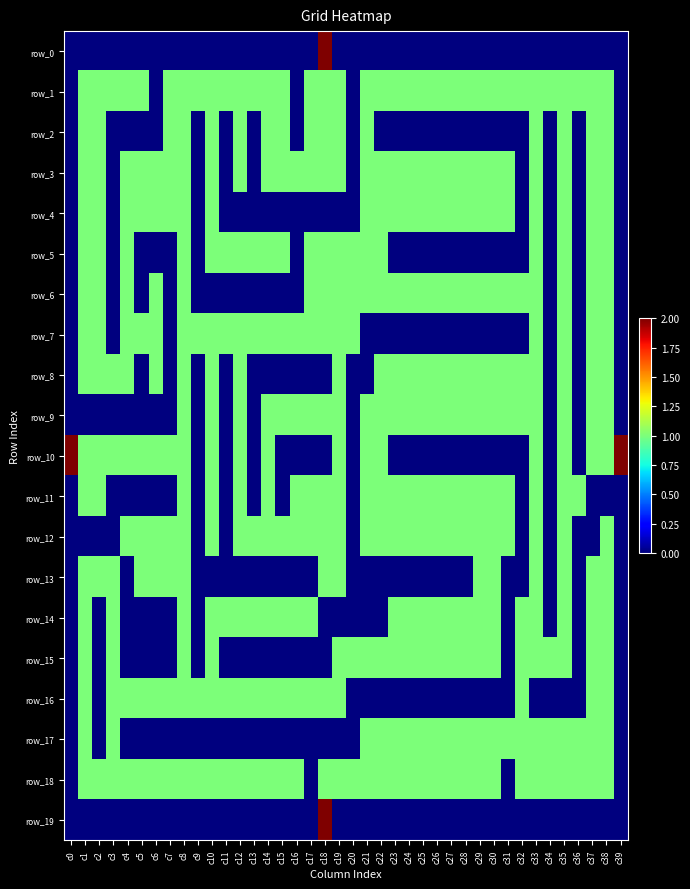

Reading left to right, list all the values displayed in this chart.

row_0: c0=0	c1=0	c2=0	c3=0	c4=0	c5=0	c6=0	c7=0	c8=0	c9=0	c10=0	c11=0	c12=0	c13=0	c14=0	c15=0	c16=0	c17=0	c18=2	c19=0	c20=0	c21=0	c22=0	c23=0	c24=0	c25=0	c26=0	c27=0	c28=0	c29=0	c30=0	c31=0	c32=0	c33=0	c34=0	c35=0	c36=0	c37=0	c38=0	c39=0
row_1: c0=0	c1=1	c2=1	c3=1	c4=1	c5=1	c6=0	c7=1	c8=1	c9=1	c10=1	c11=1	c12=1	c13=1	c14=1	c15=1	c16=0	c17=1	c18=1	c19=1	c20=0	c21=1	c22=1	c23=1	c24=1	c25=1	c26=1	c27=1	c28=1	c29=1	c30=1	c31=1	c32=1	c33=1	c34=1	c35=1	c36=1	c37=1	c38=1	c39=0
row_2: c0=0	c1=1	c2=1	c3=0	c4=0	c5=0	c6=0	c7=1	c8=1	c9=0	c10=1	c11=0	c12=1	c13=0	c14=1	c15=1	c16=0	c17=1	c18=1	c19=1	c20=0	c21=1	c22=0	c23=0	c24=0	c25=0	c26=0	c27=0	c28=0	c29=0	c30=0	c31=0	c32=0	c33=1	c34=0	c35=1	c36=0	c37=1	c38=1	c39=0
row_3: c0=0	c1=1	c2=1	c3=0	c4=1	c5=1	c6=1	c7=1	c8=1	c9=0	c10=1	c11=0	c12=1	c13=0	c14=1	c15=1	c16=1	c17=1	c18=1	c19=1	c20=0	c21=1	c22=1	c23=1	c24=1	c25=1	c26=1	c27=1	c28=1	c29=1	c30=1	c31=1	c32=0	c33=1	c34=0	c35=1	c36=0	c37=1	c38=1	c39=0
row_4: c0=0	c1=1	c2=1	c3=0	c4=1	c5=1	c6=1	c7=1	c8=1	c9=0	c10=1	c11=0	c12=0	c13=0	c14=0	c15=0	c16=0	c17=0	c18=0	c19=0	c20=0	c21=1	c22=1	c23=1	c24=1	c25=1	c26=1	c27=1	c28=1	c29=1	c30=1	c31=1	c32=0	c33=1	c34=0	c35=1	c36=0	c37=1	c38=1	c39=0
row_5: c0=0	c1=1	c2=1	c3=0	c4=1	c5=0	c6=0	c7=0	c8=1	c9=0	c10=1	c11=1	c12=1	c13=1	c14=1	c15=1	c16=0	c17=1	c18=1	c19=1	c20=1	c21=1	c22=1	c23=0	c24=0	c25=0	c26=0	c27=0	c28=0	c29=0	c30=0	c31=0	c32=0	c33=1	c34=0	c35=1	c36=0	c37=1	c38=1	c39=0
row_6: c0=0	c1=1	c2=1	c3=0	c4=1	c5=0	c6=1	c7=0	c8=1	c9=0	c10=0	c11=0	c12=0	c13=0	c14=0	c15=0	c16=0	c17=1	c18=1	c19=1	c20=1	c21=1	c22=1	c23=1	c24=1	c25=1	c26=1	c27=1	c28=1	c29=1	c30=1	c31=1	c32=1	c33=1	c34=0	c35=1	c36=0	c37=1	c38=1	c39=0
row_7: c0=0	c1=1	c2=1	c3=0	c4=1	c5=1	c6=1	c7=0	c8=1	c9=1	c10=1	c11=1	c12=1	c13=1	c14=1	c15=1	c16=1	c17=1	c18=1	c19=1	c20=1	c21=0	c22=0	c23=0	c24=0	c25=0	c26=0	c27=0	c28=0	c29=0	c30=0	c31=0	c32=0	c33=1	c34=0	c35=1	c36=0	c37=1	c38=1	c39=0
row_8: c0=0	c1=1	c2=1	c3=1	c4=1	c5=0	c6=1	c7=0	c8=1	c9=0	c10=1	c11=0	c12=1	c13=0	c14=0	c15=0	c16=0	c17=0	c18=0	c19=1	c20=0	c21=0	c22=1	c23=1	c24=1	c25=1	c26=1	c27=1	c28=1	c29=1	c30=1	c31=1	c32=1	c33=1	c34=0	c35=1	c36=0	c37=1	c38=1	c39=0
row_9: c0=0	c1=0	c2=0	c3=0	c4=0	c5=0	c6=0	c7=0	c8=1	c9=0	c10=1	c11=0	c12=1	c13=0	c14=1	c15=1	c16=1	c17=1	c18=1	c19=1	c20=0	c21=1	c22=1	c23=1	c24=1	c25=1	c26=1	c27=1	c28=1	c29=1	c30=1	c31=1	c32=1	c33=1	c34=0	c35=1	c36=0	c37=1	c38=1	c39=0
row_10: c0=2	c1=1	c2=1	c3=1	c4=1	c5=1	c6=1	c7=1	c8=1	c9=0	c10=1	c11=0	c12=1	c13=0	c14=1	c15=0	c16=0	c17=0	c18=0	c19=1	c20=0	c21=1	c22=1	c23=0	c24=0	c25=0	c26=0	c27=0	c28=0	c29=0	c30=0	c31=0	c32=0	c33=1	c34=0	c35=1	c36=0	c37=1	c38=1	c39=2
row_11: c0=0	c1=1	c2=1	c3=0	c4=0	c5=0	c6=0	c7=0	c8=1	c9=0	c10=1	c11=0	c12=1	c13=0	c14=1	c15=0	c16=1	c17=1	c18=1	c19=1	c20=0	c21=1	c22=1	c23=1	c24=1	c25=1	c26=1	c27=1	c28=1	c29=1	c30=1	c31=1	c32=0	c33=1	c34=0	c35=1	c36=1	c37=0	c38=0	c39=0
row_12: c0=0	c1=0	c2=0	c3=0	c4=1	c5=1	c6=1	c7=1	c8=1	c9=0	c10=1	c11=0	c12=1	c13=1	c14=1	c15=1	c16=1	c17=1	c18=1	c19=1	c20=0	c21=1	c22=1	c23=1	c24=1	c25=1	c26=1	c27=1	c28=1	c29=1	c30=1	c31=1	c32=0	c33=1	c34=0	c35=1	c36=0	c37=0	c38=1	c39=0
row_13: c0=0	c1=1	c2=1	c3=1	c4=0	c5=1	c6=1	c7=1	c8=1	c9=0	c10=0	c11=0	c12=0	c13=0	c14=0	c15=0	c16=0	c17=0	c18=1	c19=1	c20=0	c21=0	c22=0	c23=0	c24=0	c25=0	c26=0	c27=0	c28=0	c29=1	c30=1	c31=0	c32=0	c33=1	c34=0	c35=1	c36=0	c37=1	c38=1	c39=0
row_14: c0=0	c1=1	c2=0	c3=1	c4=0	c5=0	c6=0	c7=0	c8=1	c9=0	c10=1	c11=1	c12=1	c13=1	c14=1	c15=1	c16=1	c17=1	c18=0	c19=0	c20=0	c21=0	c22=0	c23=1	c24=1	c25=1	c26=1	c27=1	c28=1	c29=1	c30=1	c31=0	c32=1	c33=1	c34=0	c35=1	c36=0	c37=1	c38=1	c39=0
row_15: c0=0	c1=1	c2=0	c3=1	c4=0	c5=0	c6=0	c7=0	c8=1	c9=0	c10=1	c11=0	c12=0	c13=0	c14=0	c15=0	c16=0	c17=0	c18=0	c19=1	c20=1	c21=1	c22=1	c23=1	c24=1	c25=1	c26=1	c27=1	c28=1	c29=1	c30=1	c31=0	c32=1	c33=1	c34=1	c35=1	c36=0	c37=1	c38=1	c39=0
row_16: c0=0	c1=1	c2=0	c3=1	c4=1	c5=1	c6=1	c7=1	c8=1	c9=1	c10=1	c11=1	c12=1	c13=1	c14=1	c15=1	c16=1	c17=1	c18=1	c19=1	c20=0	c21=0	c22=0	c23=0	c24=0	c25=0	c26=0	c27=0	c28=0	c29=0	c30=0	c31=0	c32=1	c33=0	c34=0	c35=0	c36=0	c37=1	c38=1	c39=0
row_17: c0=0	c1=1	c2=0	c3=1	c4=0	c5=0	c6=0	c7=0	c8=0	c9=0	c10=0	c11=0	c12=0	c13=0	c14=0	c15=0	c16=0	c17=0	c18=0	c19=0	c20=0	c21=1	c22=1	c23=1	c24=1	c25=1	c26=1	c27=1	c28=1	c29=1	c30=1	c31=1	c32=1	c33=1	c34=1	c35=1	c36=1	c37=1	c38=1	c39=0
row_18: c0=0	c1=1	c2=1	c3=1	c4=1	c5=1	c6=1	c7=1	c8=1	c9=1	c10=1	c11=1	c12=1	c13=1	c14=1	c15=1	c16=1	c17=0	c18=1	c19=1	c20=1	c21=1	c22=1	c23=1	c24=1	c25=1	c26=1	c27=1	c28=1	c29=1	c30=1	c31=0	c32=1	c33=1	c34=1	c35=1	c36=1	c37=1	c38=1	c39=0
row_19: c0=0	c1=0	c2=0	c3=0	c4=0	c5=0	c6=0	c7=0	c8=0	c9=0	c10=0	c11=0	c12=0	c13=0	c14=0	c15=0	c16=0	c17=0	c18=2	c19=0	c20=0	c21=0	c22=0	c23=0	c24=0	c25=0	c26=0	c27=0	c28=0	c29=0	c30=0	c31=0	c32=0	c33=0	c34=0	c35=0	c36=0	c37=0	c38=0	c39=0